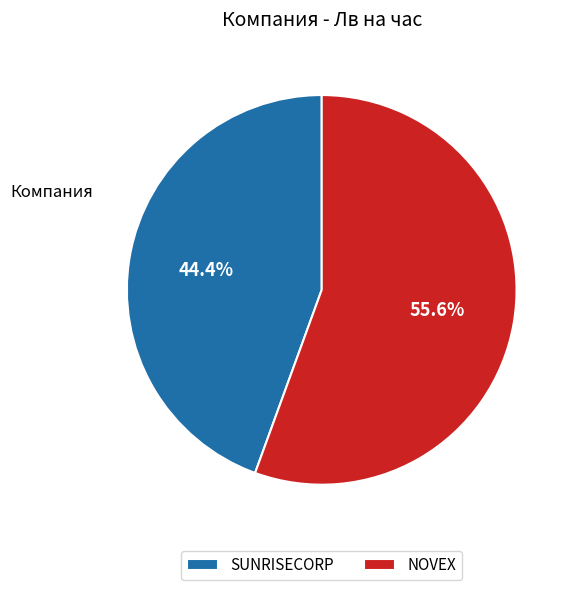

What percentage is the SUNRISECORP slice, to the nearest percent?

44%